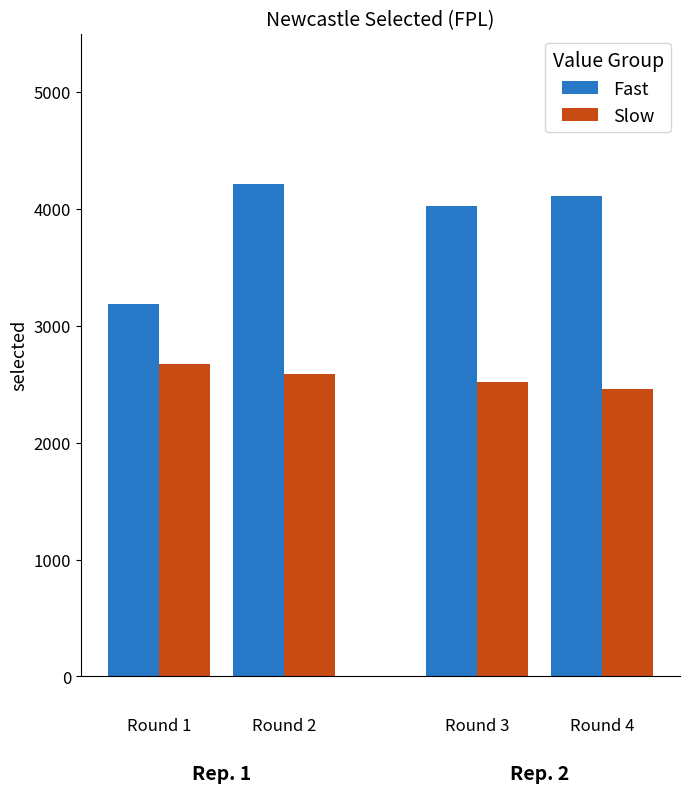

What is the difference between the Slow values at Round 4 and Round 2?

122